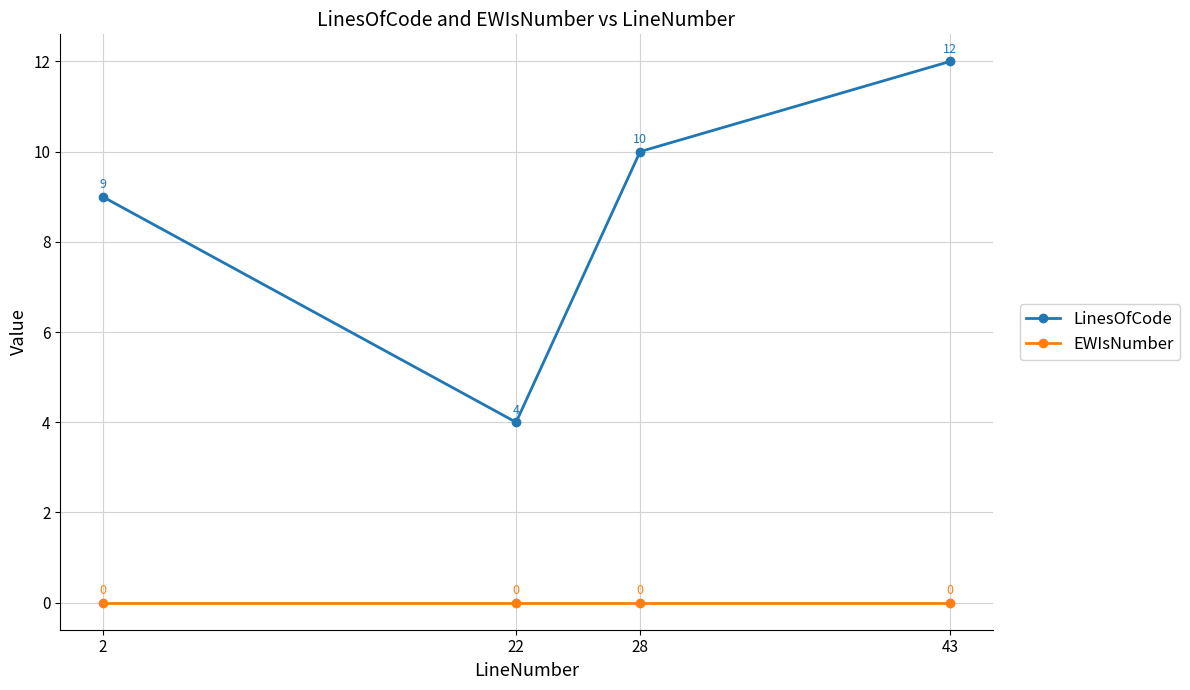

Is the value of EWIsNumber at 2 greater than the value of LinesOfCode at 22?

No